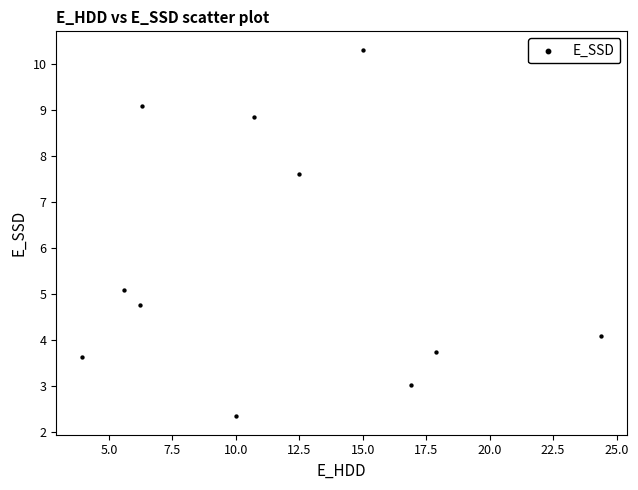

What Y value in the scatter plot is closest to 6?

5.1